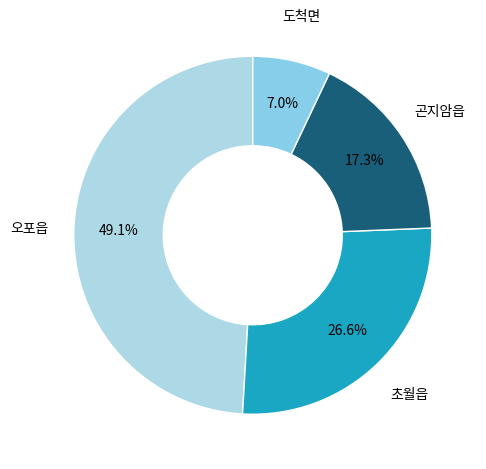

Which slice is the smallest?

도척면